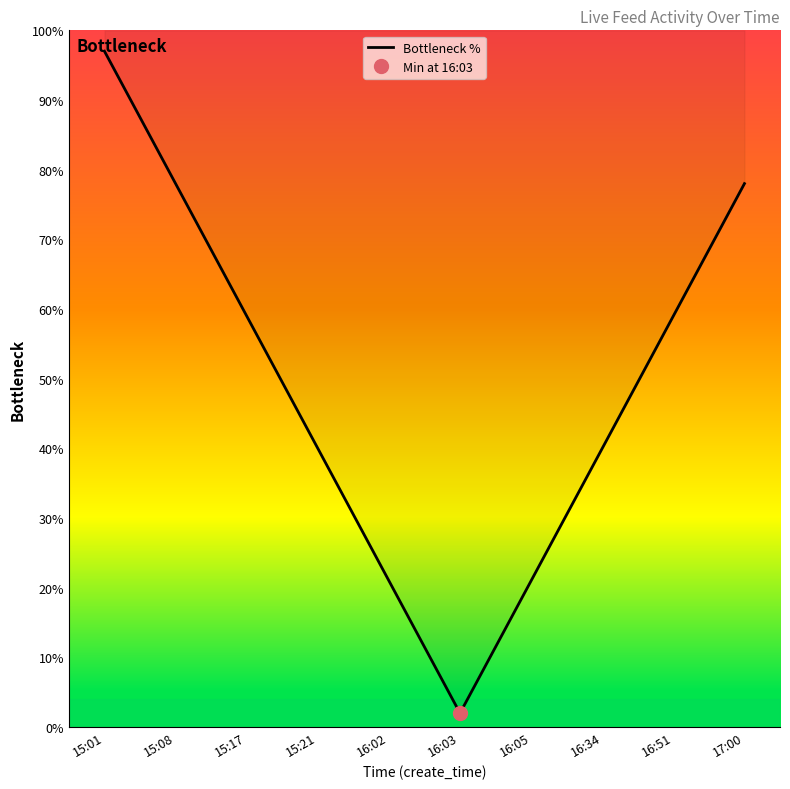

How many points are lower than both their immediate neighbors (excluding endpoints)?

1